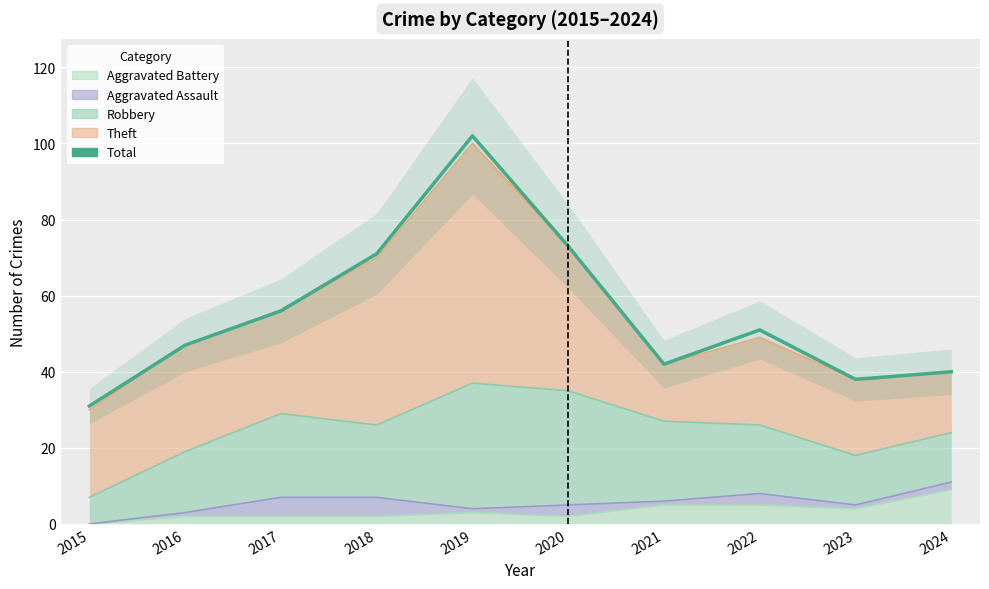

List the labels in order of value, smallest first.

2015, 2023, 2024, 2021, 2016, 2022, 2017, 2018, 2020, 2019